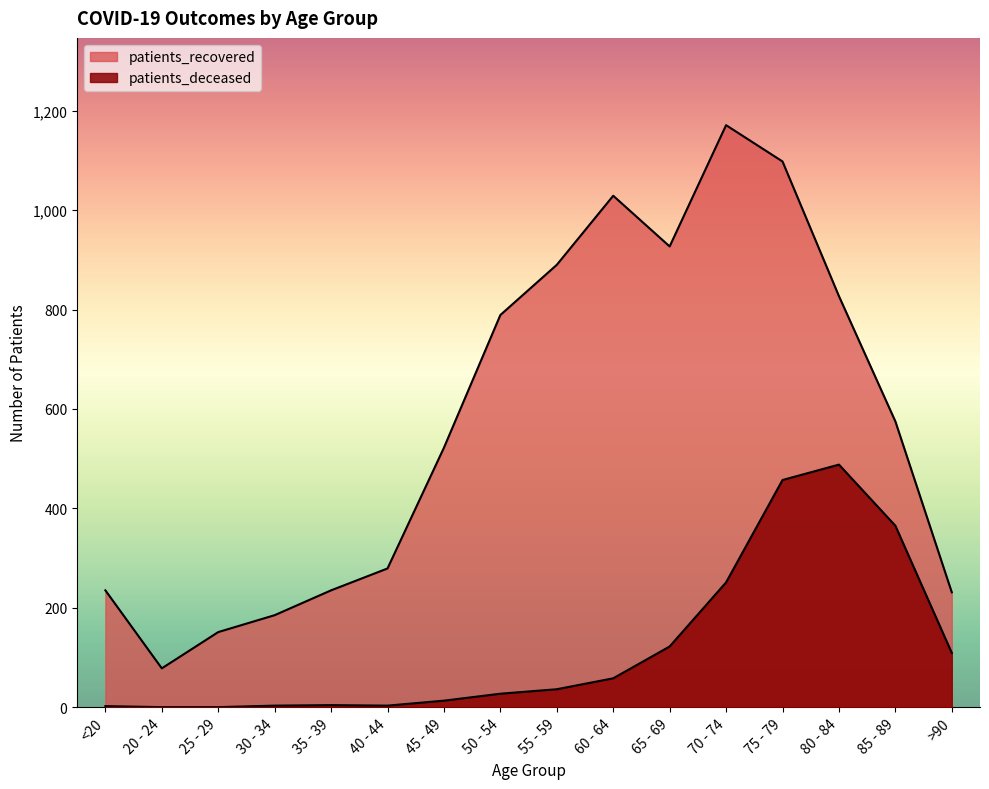

How many lines are shown in the chart?

2